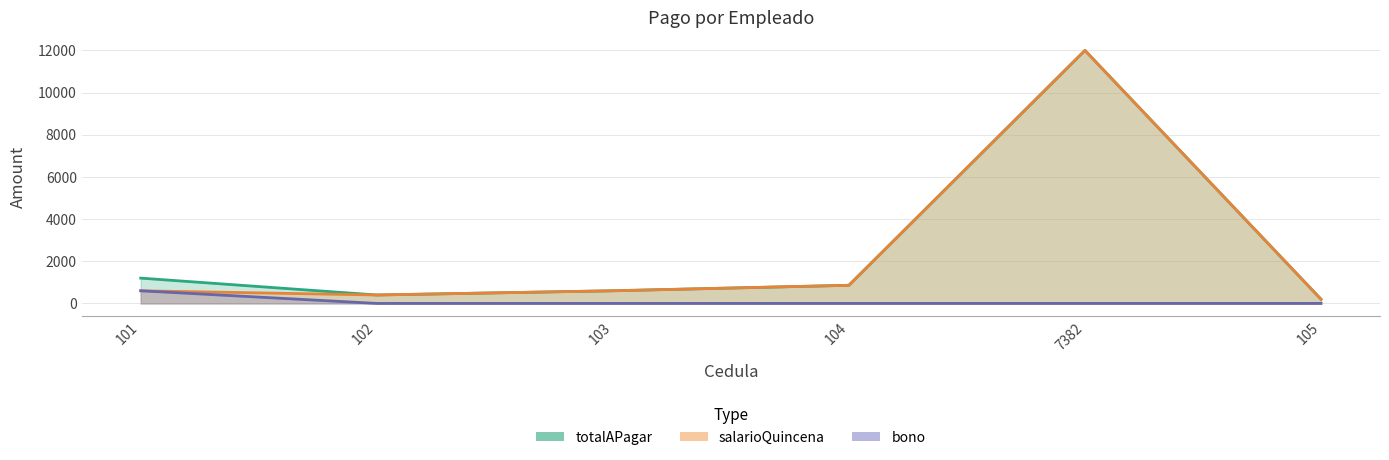

What is the sum of the totalAPagar values at 102 and 105?

600